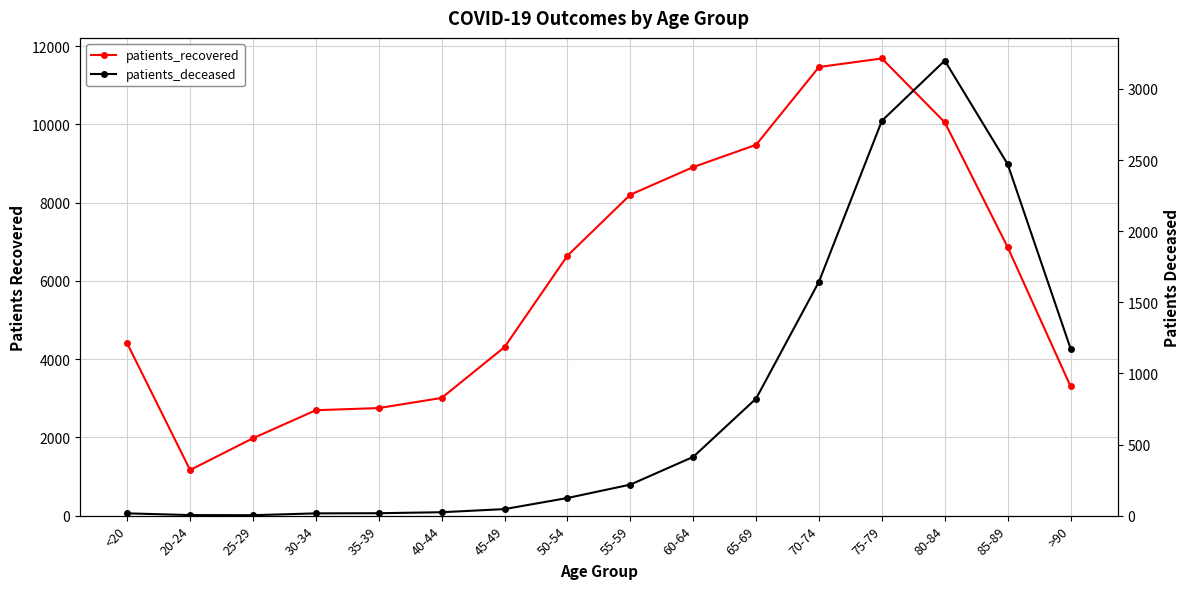

True or false: patients_recovered and patients_deceased intersect in this chart.

False